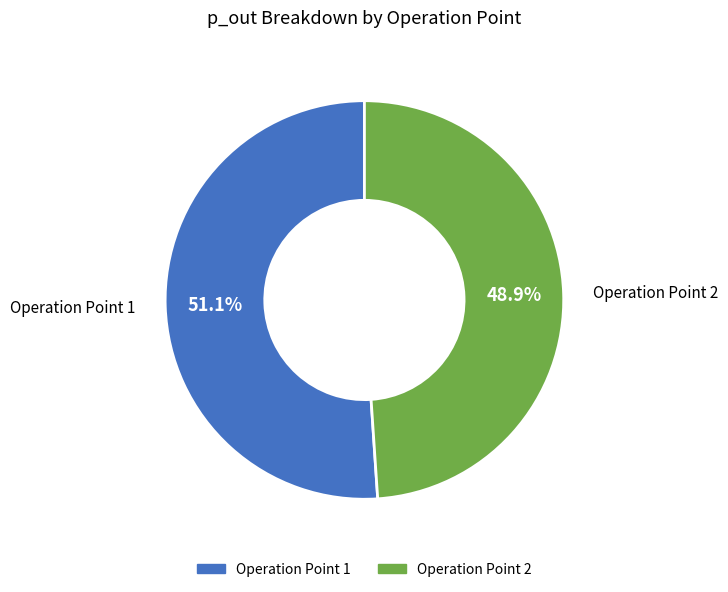

The Operation Point 1 slice represents 51% of the pie. True or false?

True